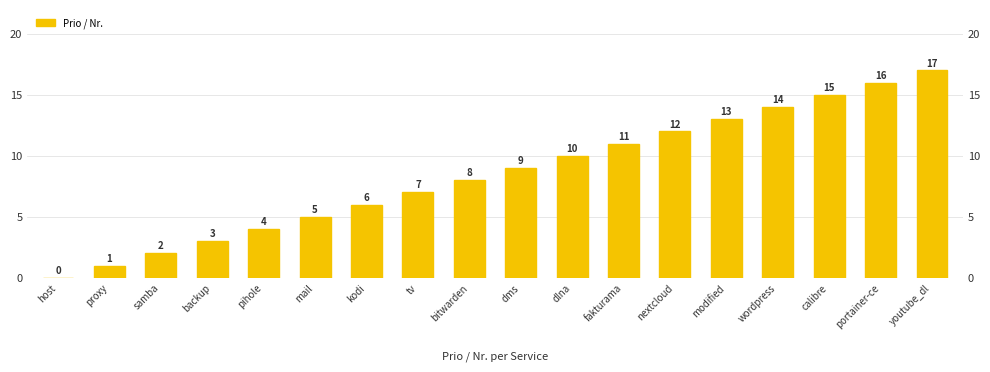

Between modified and tv, which is larger?

modified